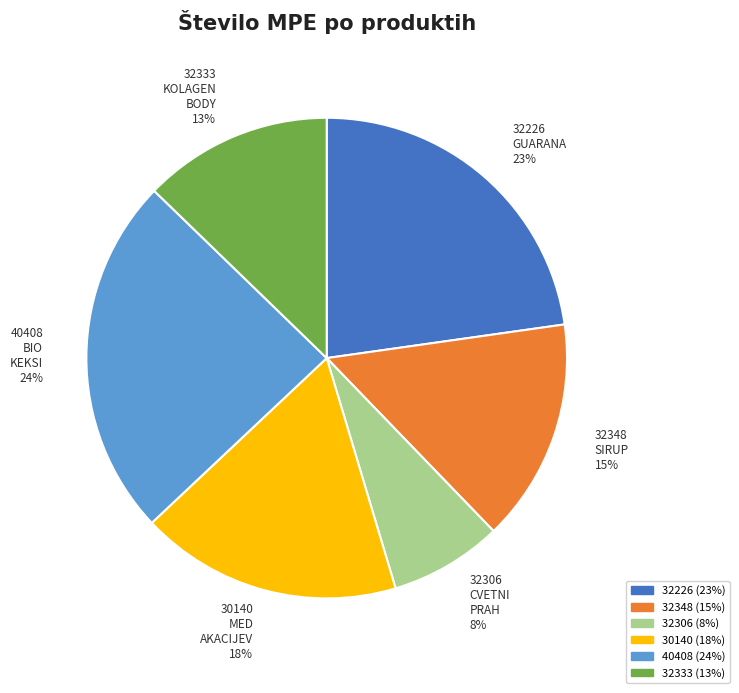

What is the ratio of the value at 30140 MED AKACIJEV 18% to the value at 32226 GUARANA 23%?

0.8